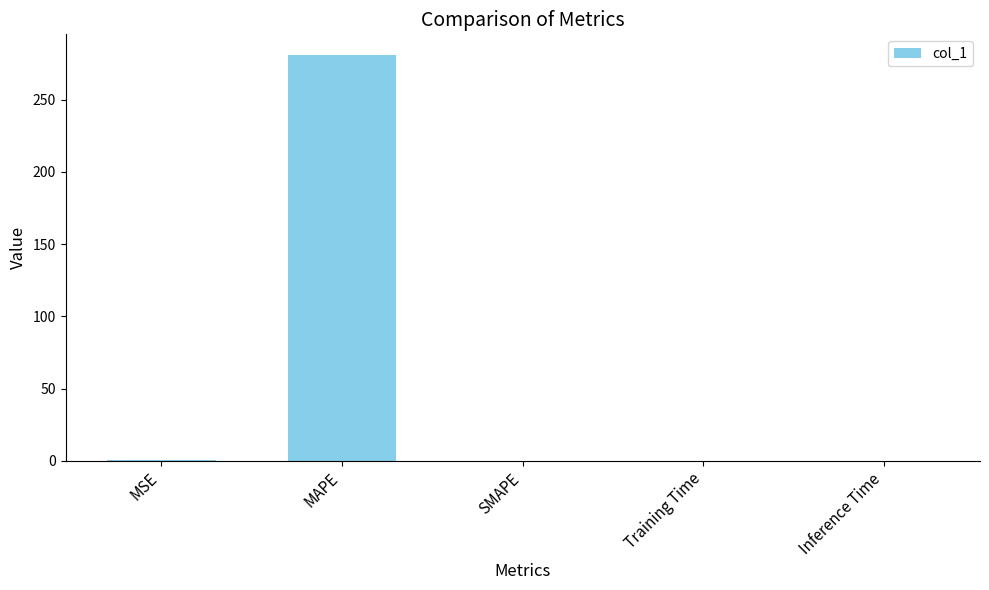

Is it true that the value at SMAPE is 0.0?

True